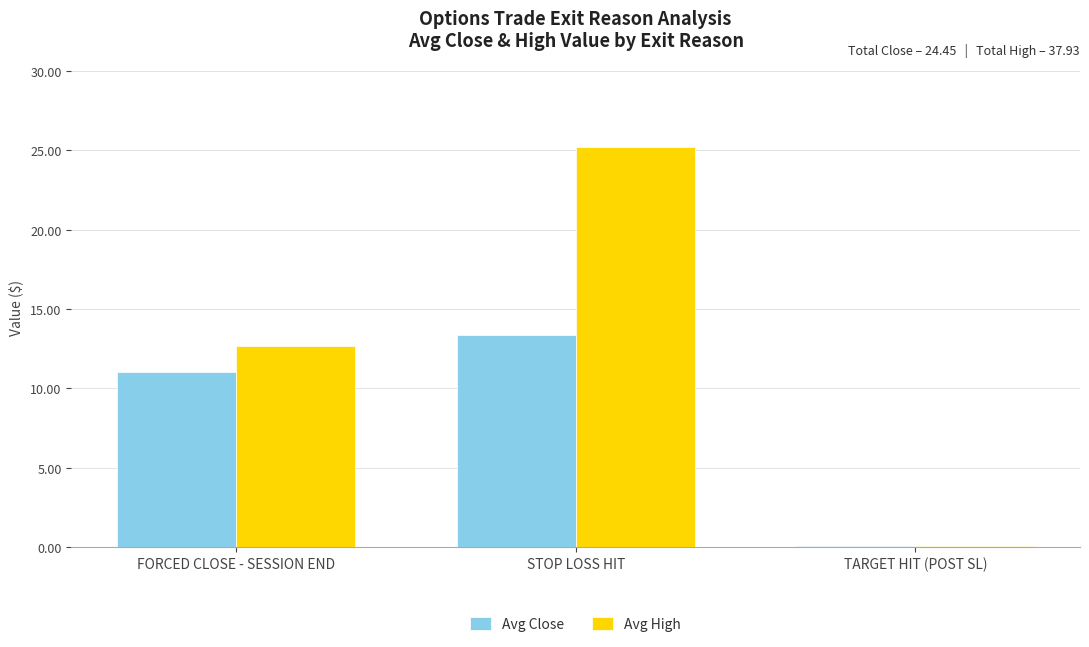

What is the total value across all series at STOP LOSS HIT?

38.6